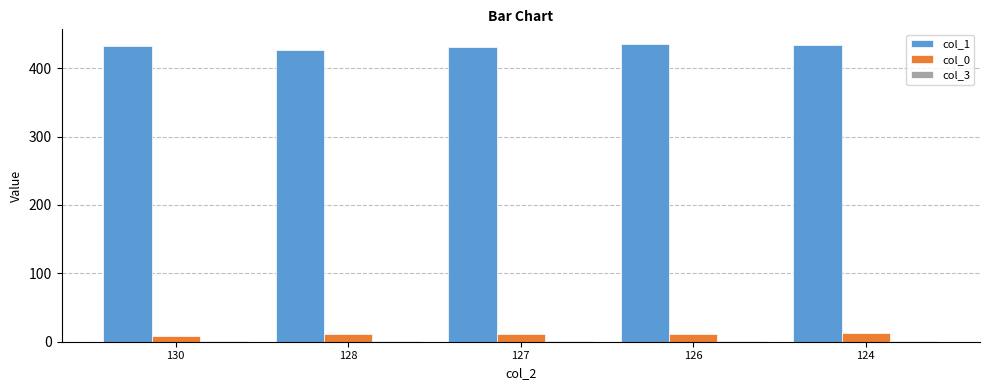

How many col_1 values are between 431 and 434?

3